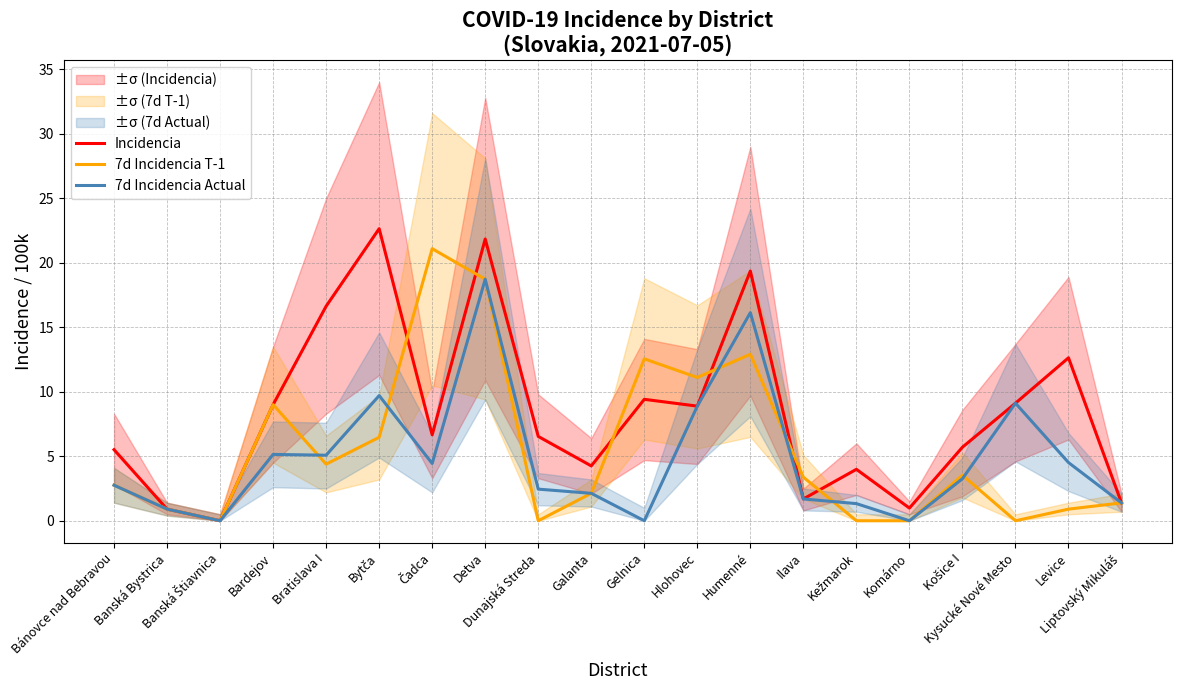

What is the value of the 7d Incidencia T-1 point at the 6th from the left?

6.5